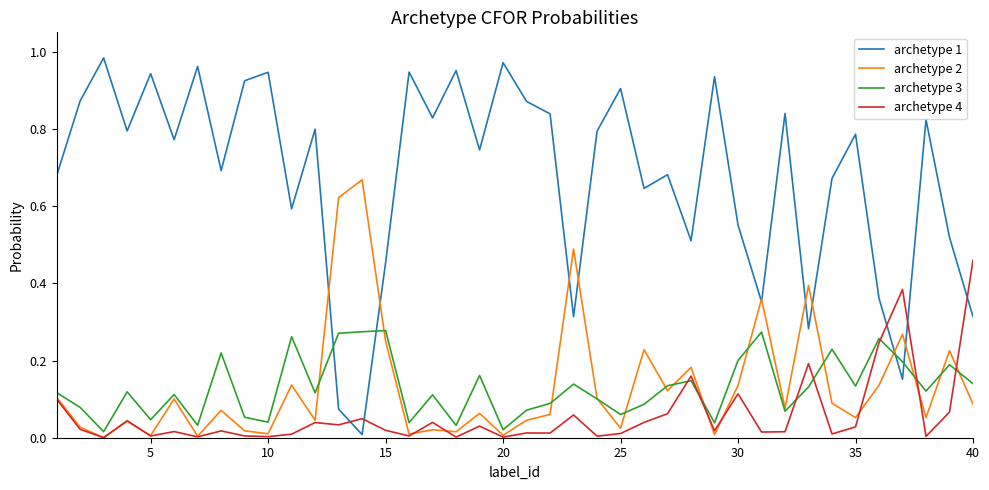

How many distinct data groups are displayed?

4